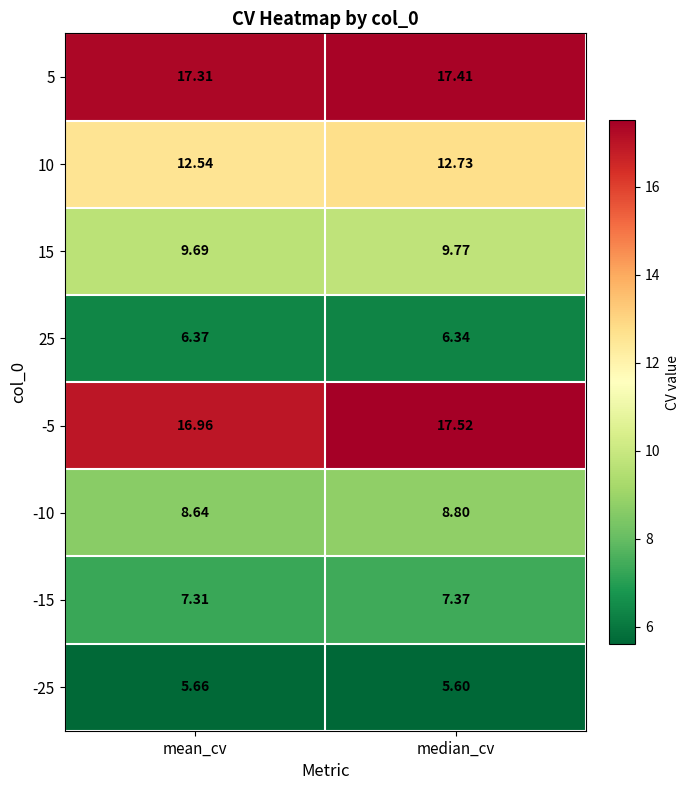

Which series has the largest range (max minus min)?

-5